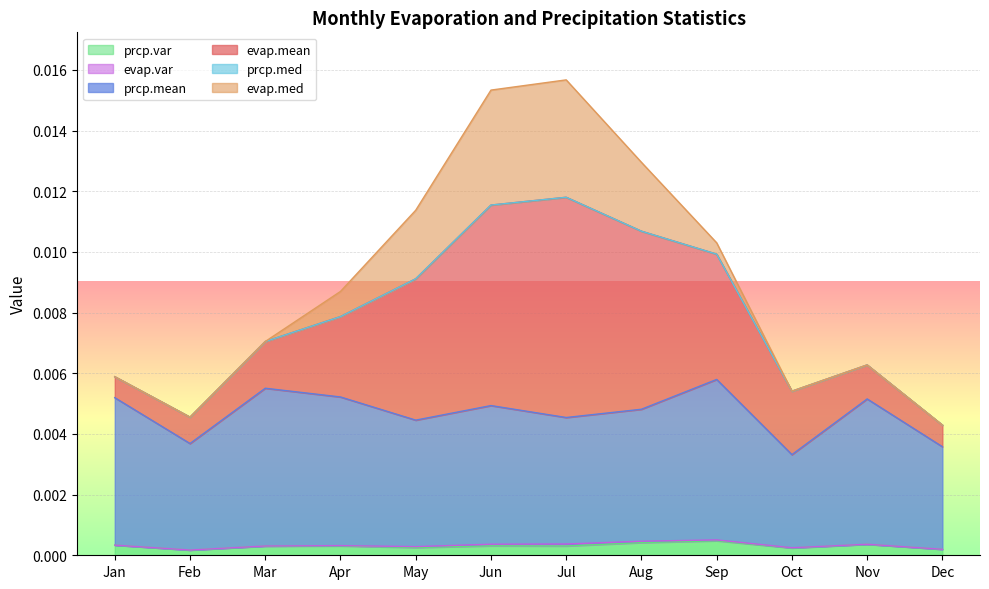

Does the chart display data point markers on the line(s)?

No